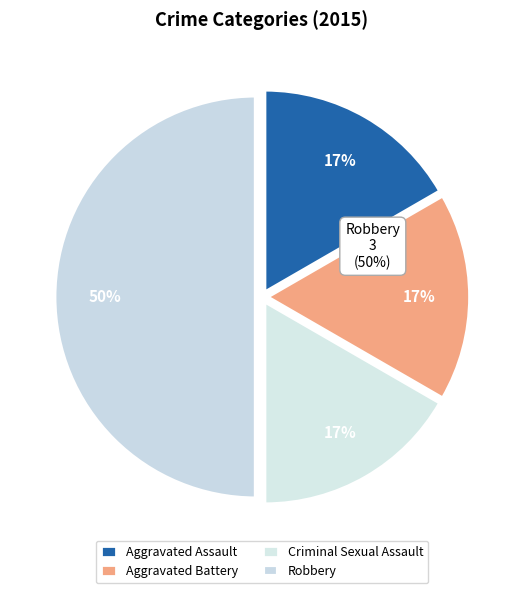

What is the smallest slice in the pie chart?

Aggravated Assault